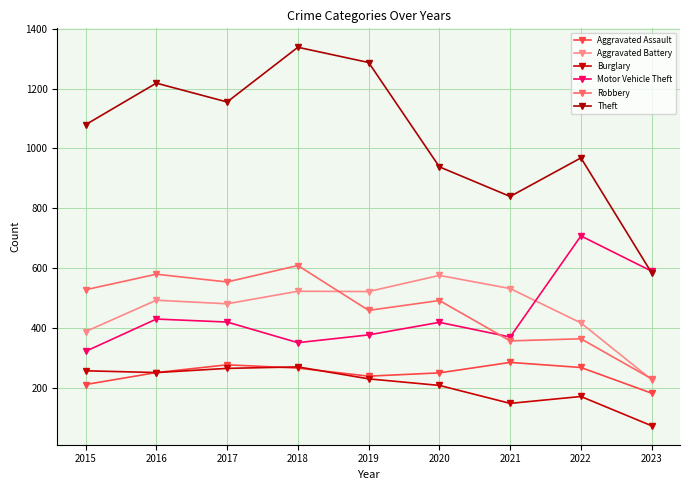

What are all the series names shown in the legend?

Aggravated Assault, Aggravated Battery, Burglary, Motor Vehicle Theft, Robbery, Theft